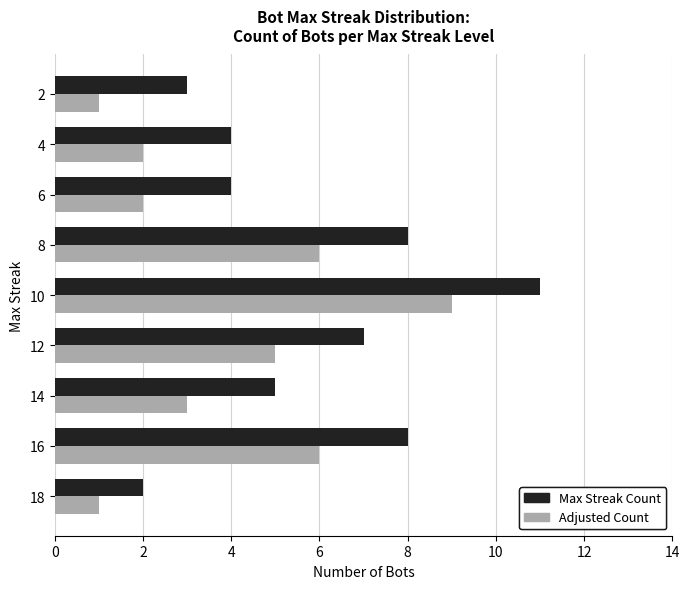

At which category is the sum across all series the highest?

10